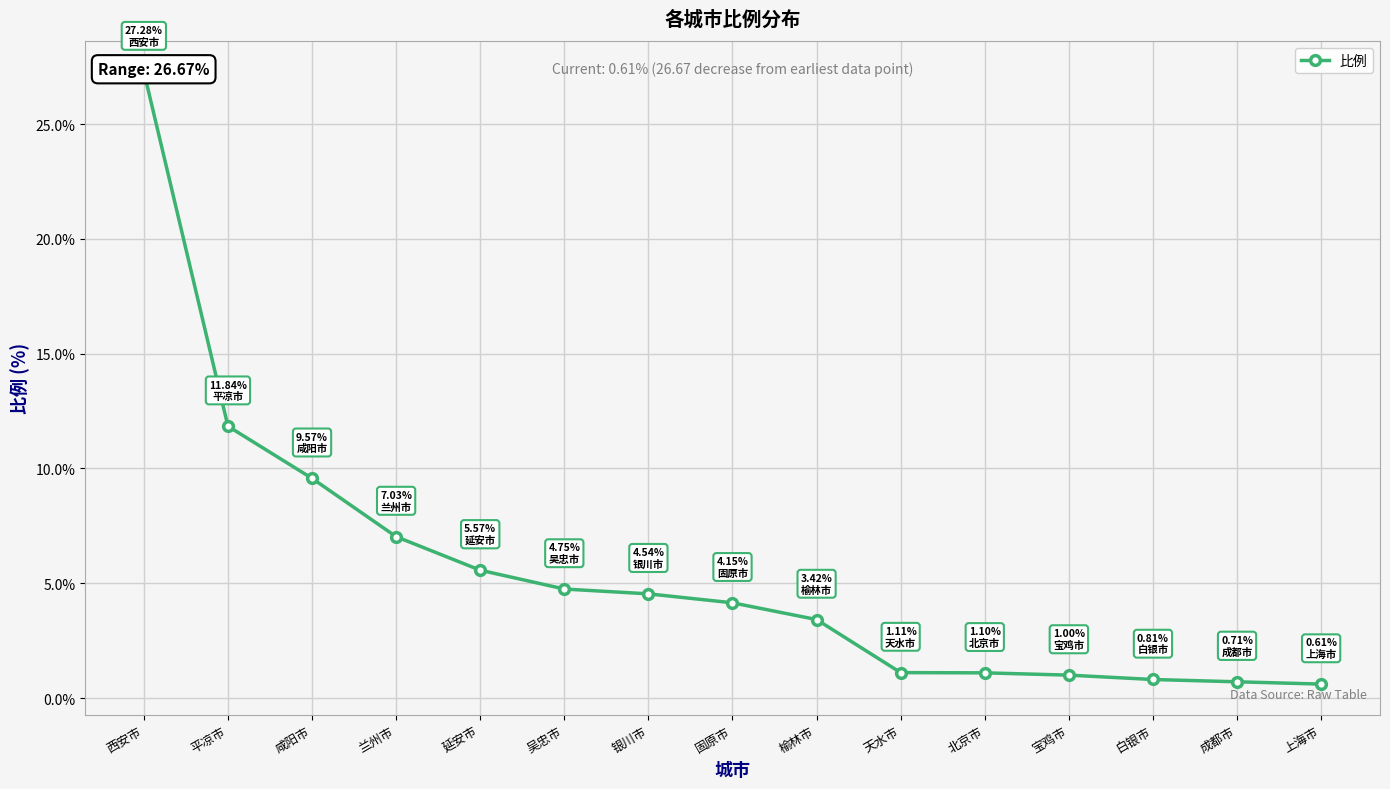

List the labels in order of value, smallest first.

上海市, 成都市, 白银市, 宝鸡市, 北京市, 天水市, 榆林市, 固原市, 银川市, 吴忠市, 延安市, 兰州市, 咸阳市, 平凉市, 西安市